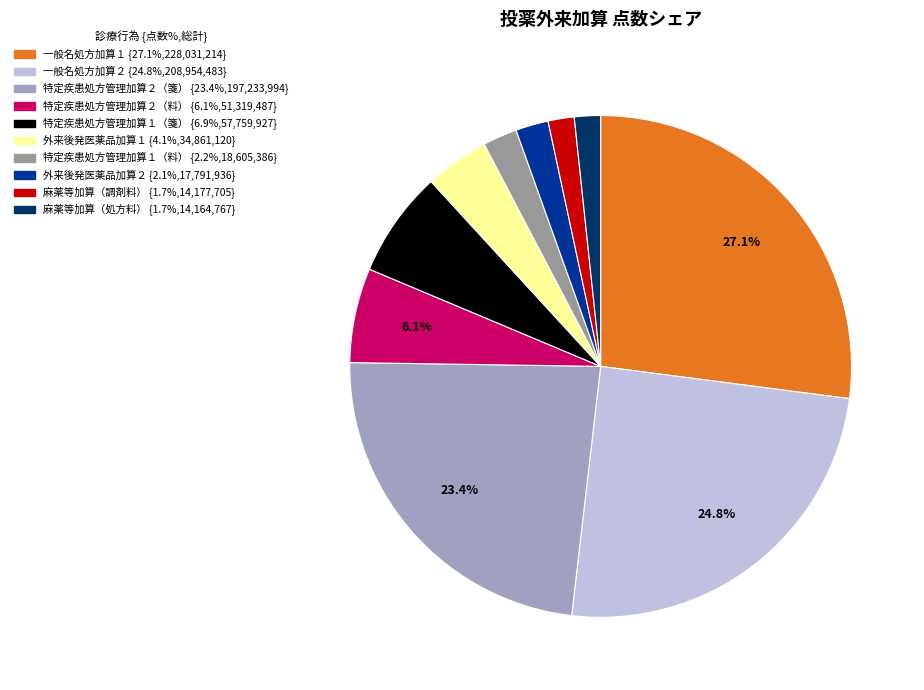

Is there a majority slice in this chart?

No